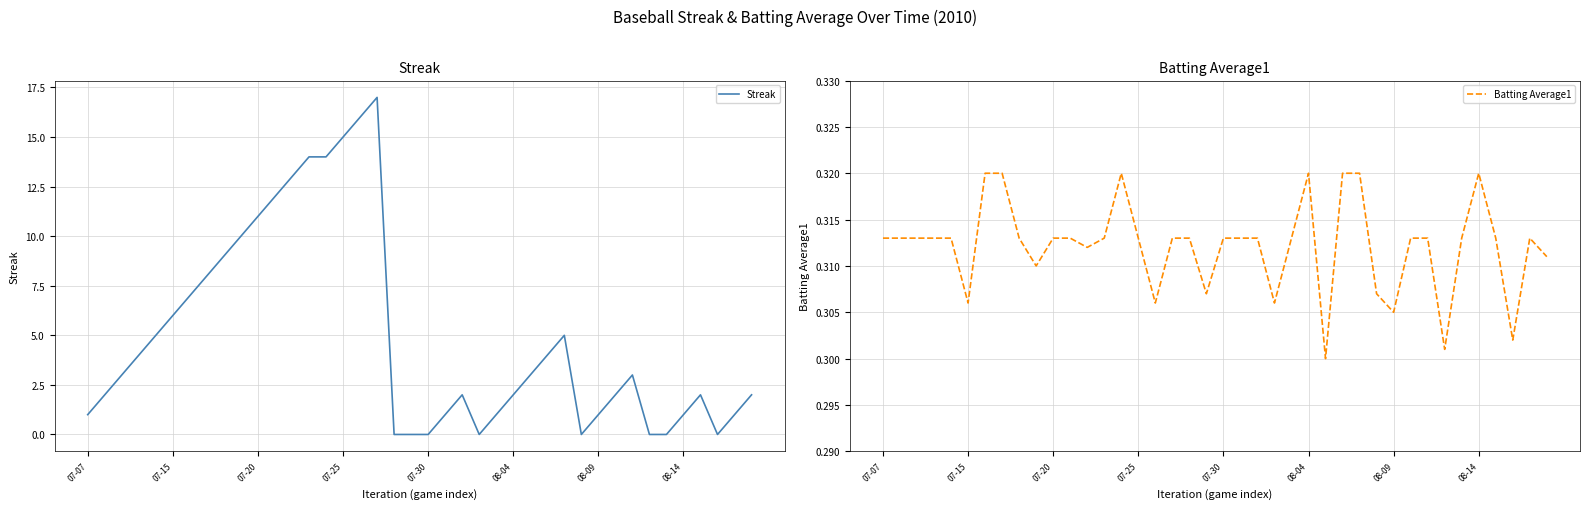

Which series ends up on top after the final intersection of Batting Average1 and Streak?

Streak